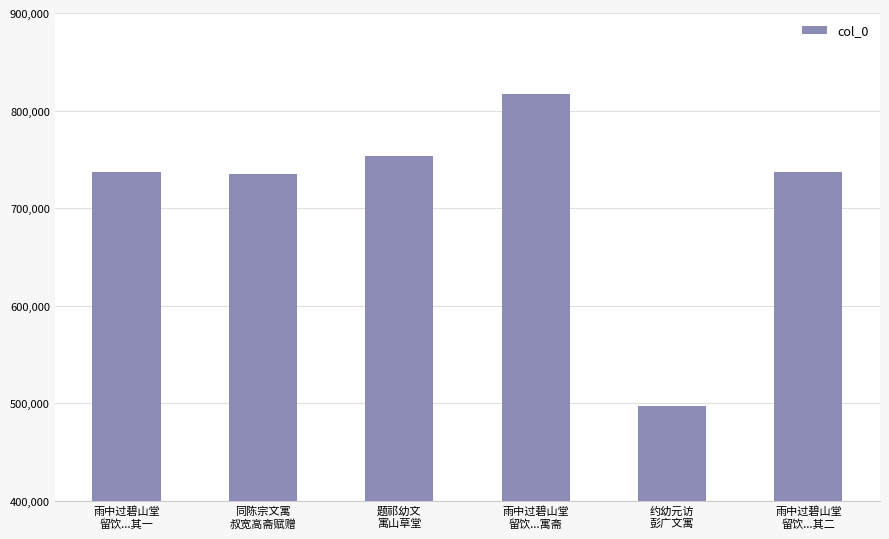

What is the label of the 3rd bar from the right?

雨中过碧山堂
留饮...寓斋